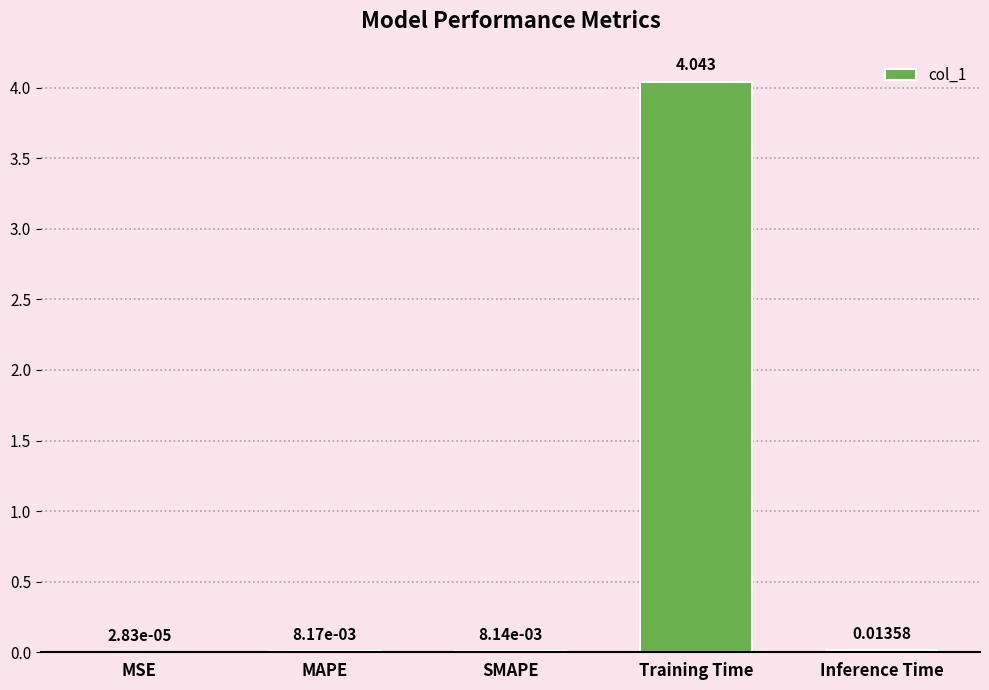

Which has a higher value, MAPE or Inference Time?

Inference Time